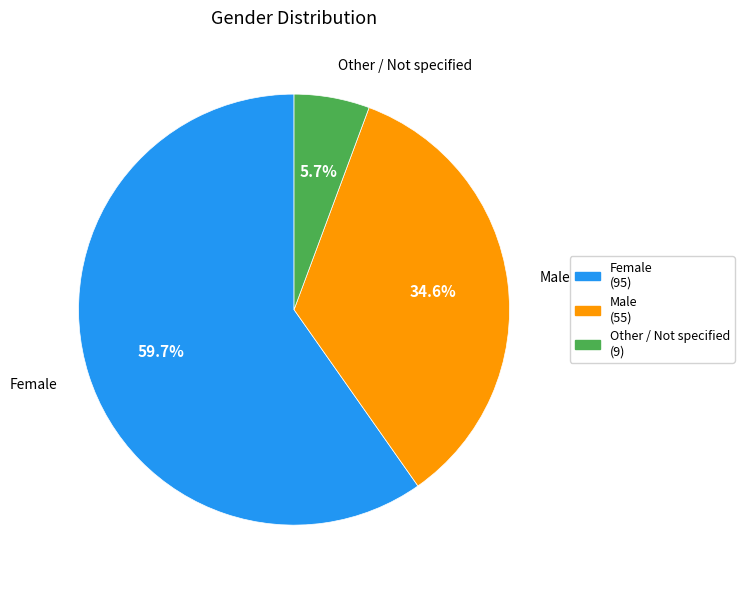

Do Female (95) and Male (55) together represent more than half of the pie?

Yes